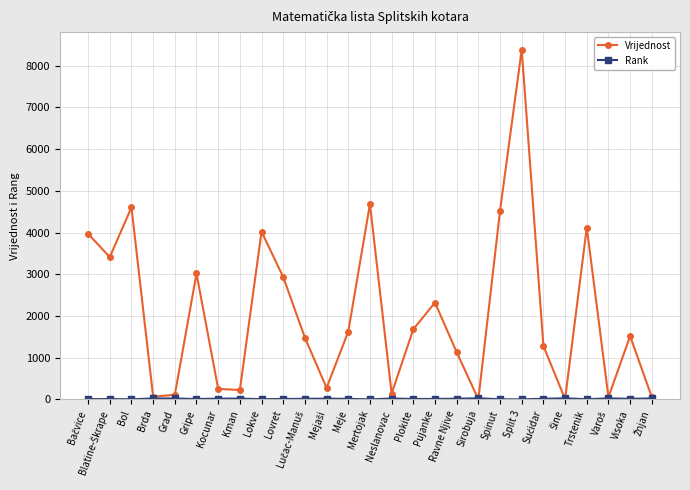

The value of Vrijednost at Trstenik is 6436.9. True or false?

False